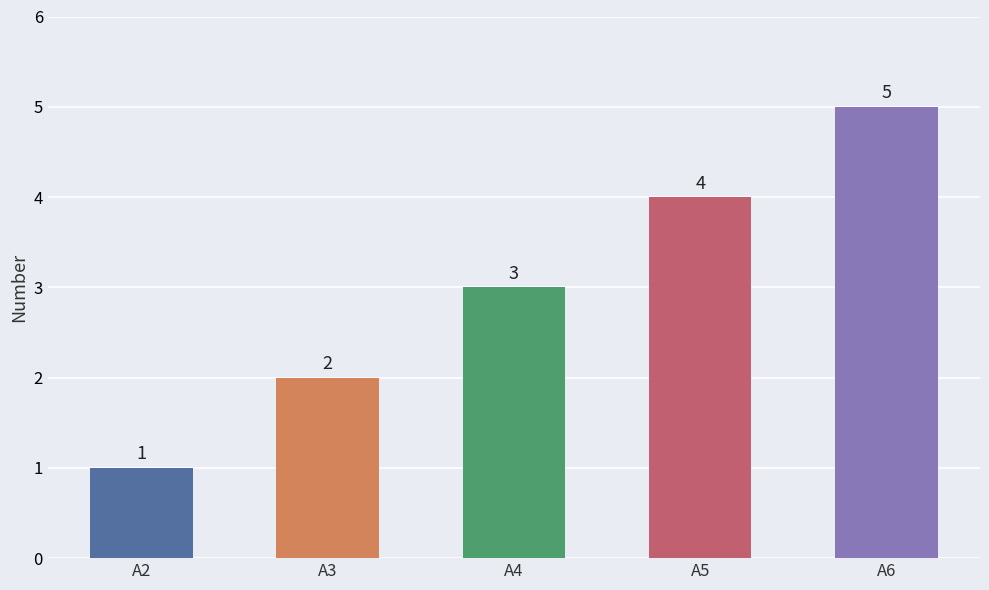

What is the ratio of the value at A3 to the value at A5?

0.5